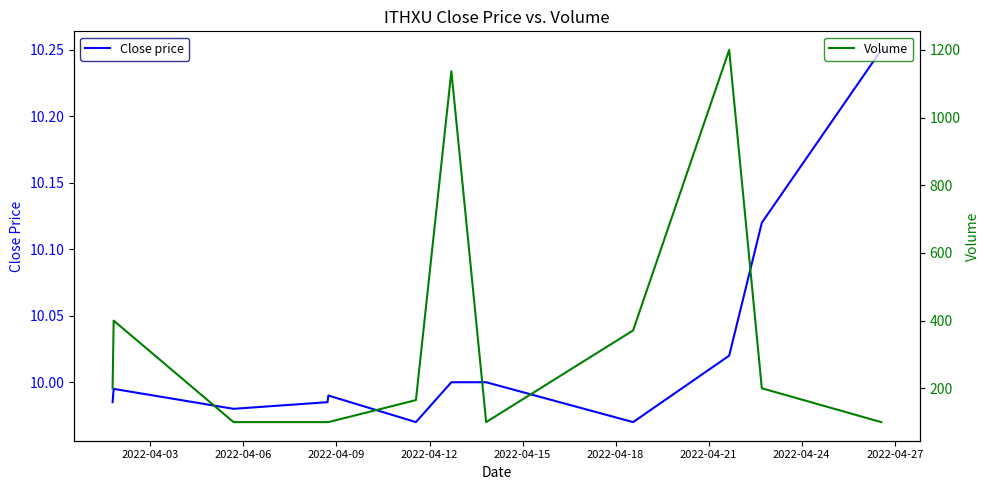

How many lines are shown in the chart?

2